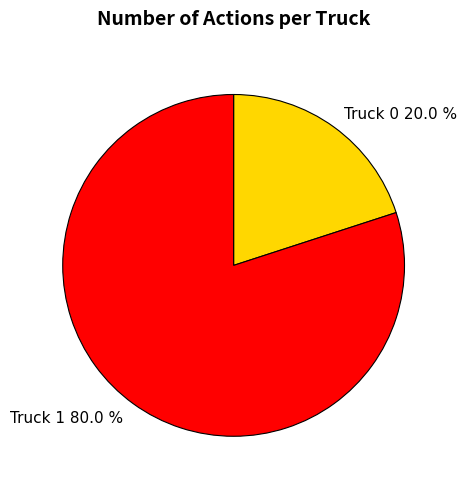

Which slice is the smallest?

Truck 0